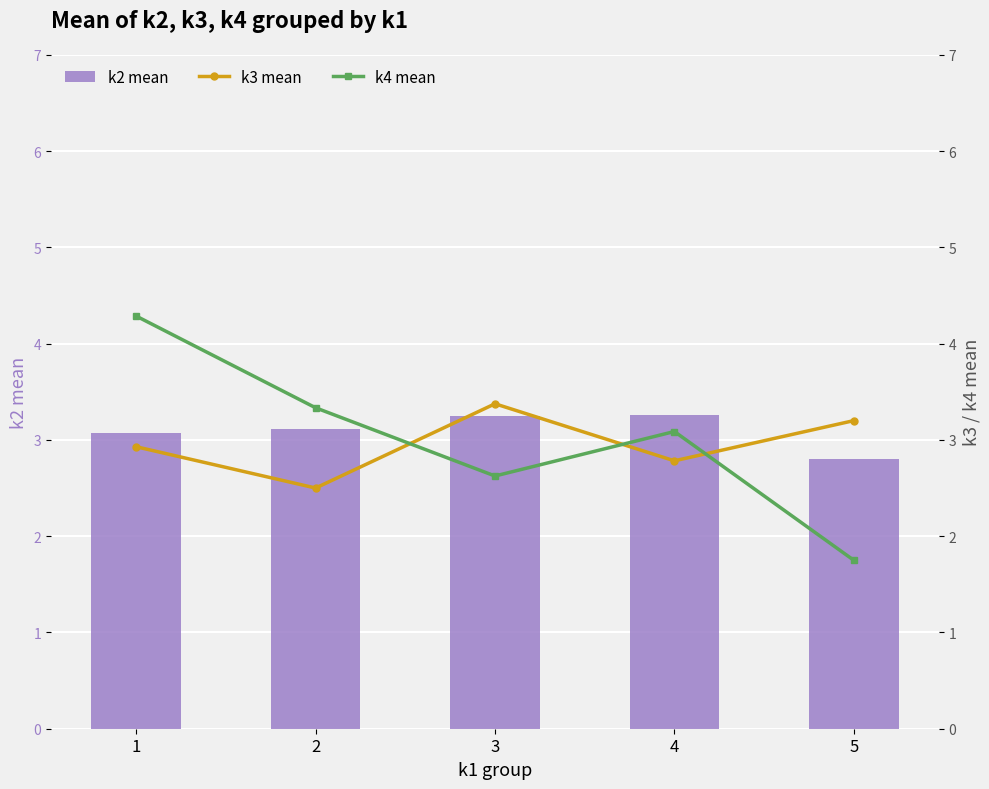

Is the value of k2 mean at 2 greater than the value of k4 mean at 5?

Yes